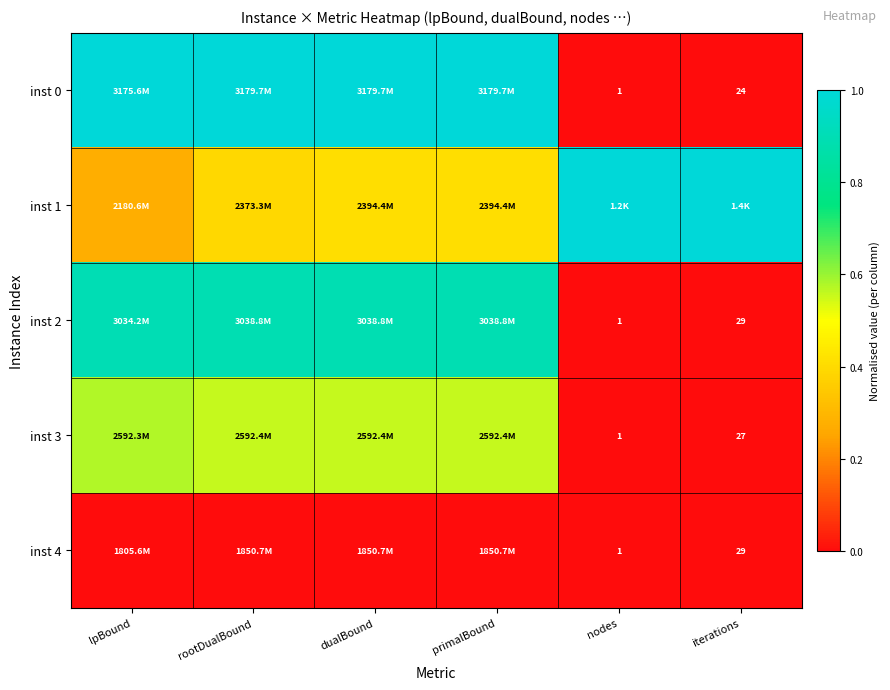

Rank the categories by inst 1 value from highest to lowest.

nodes, iterations, primalBound, dualBound, rootDualBound, lpBound